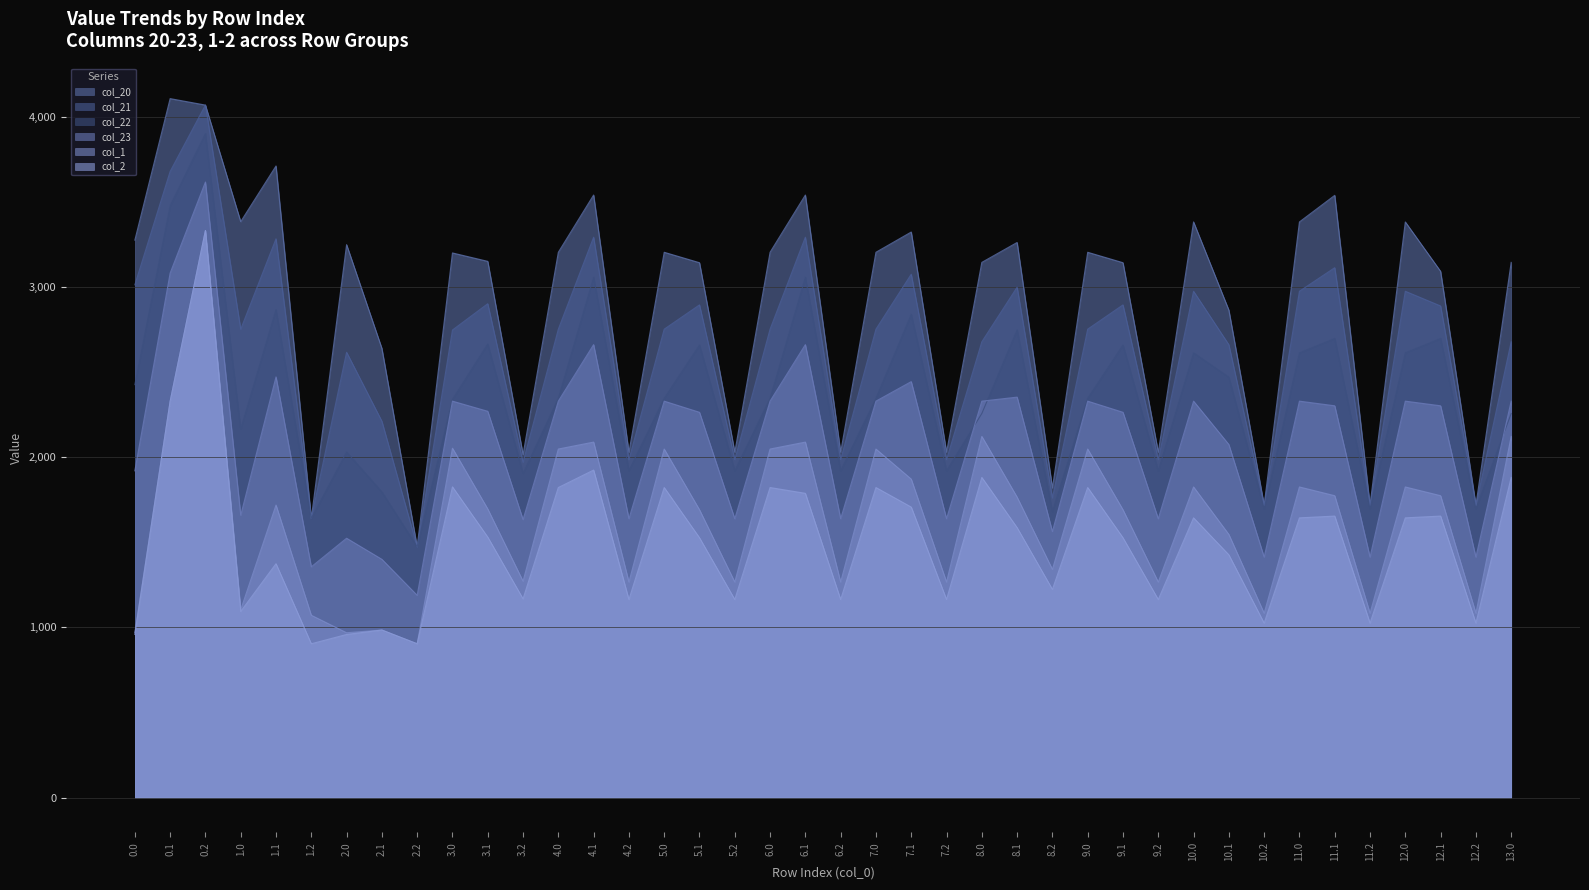

What is the difference between the maximum and minimum values in the col_2 series?

2427.9